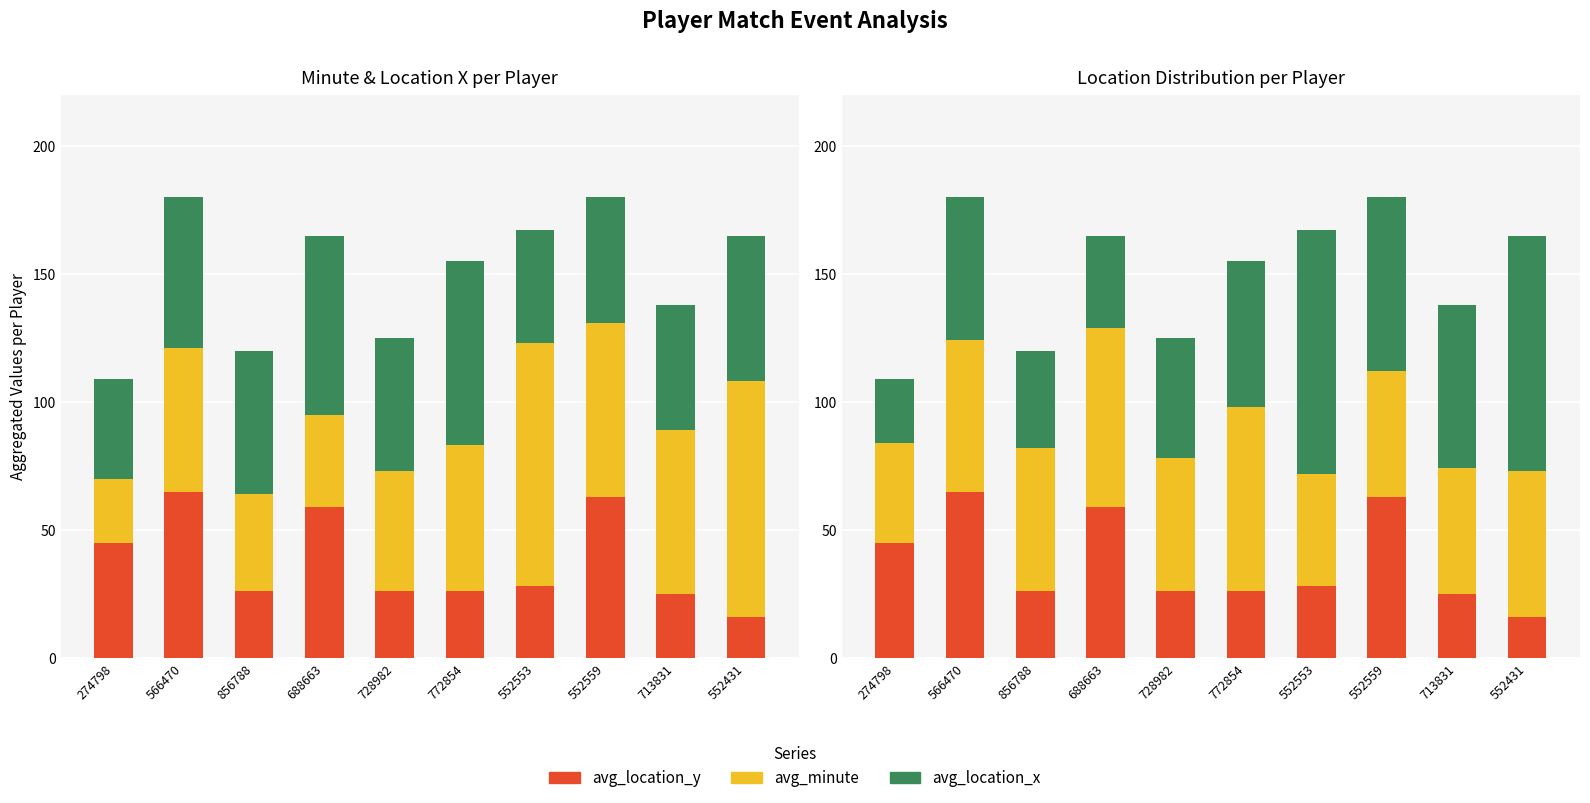

List the series in order of their peak value, highest first.

avg_minute, avg_location_x, avg_location_y